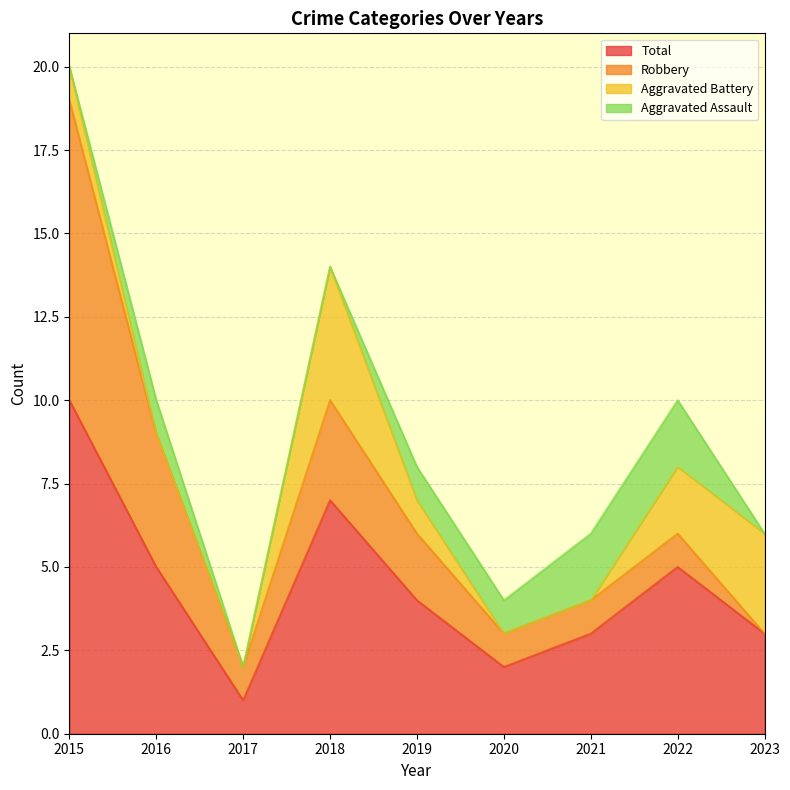

True or false: Aggravated Battery has a value of 2 at 2015.

False